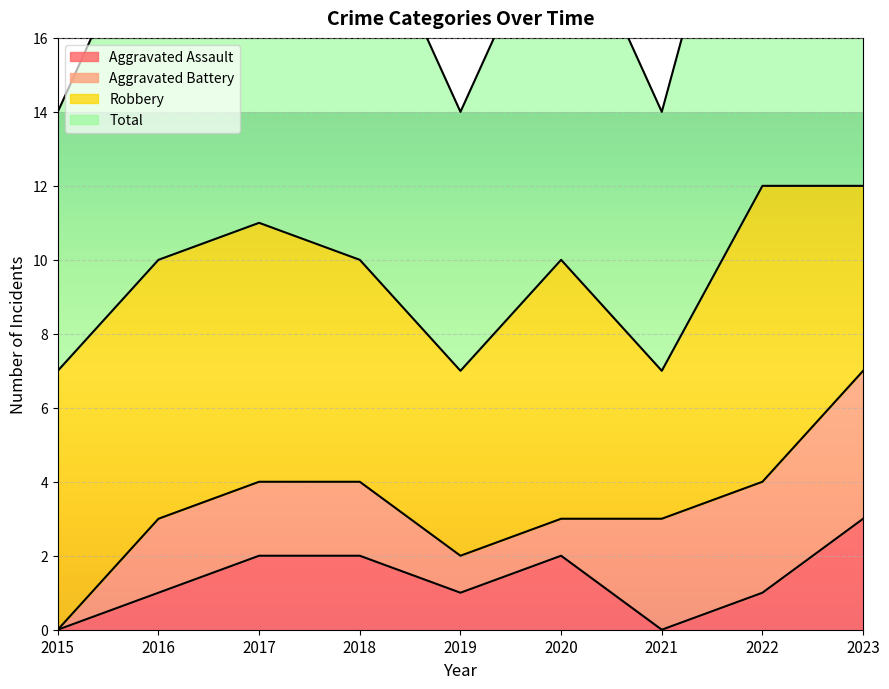

What is the highest value of the Aggravated Assault series?

3